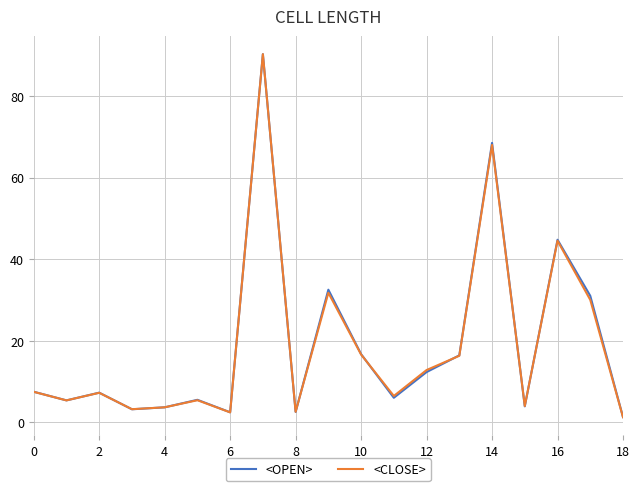

At which label does <CLOSE> reach its minimum?

18